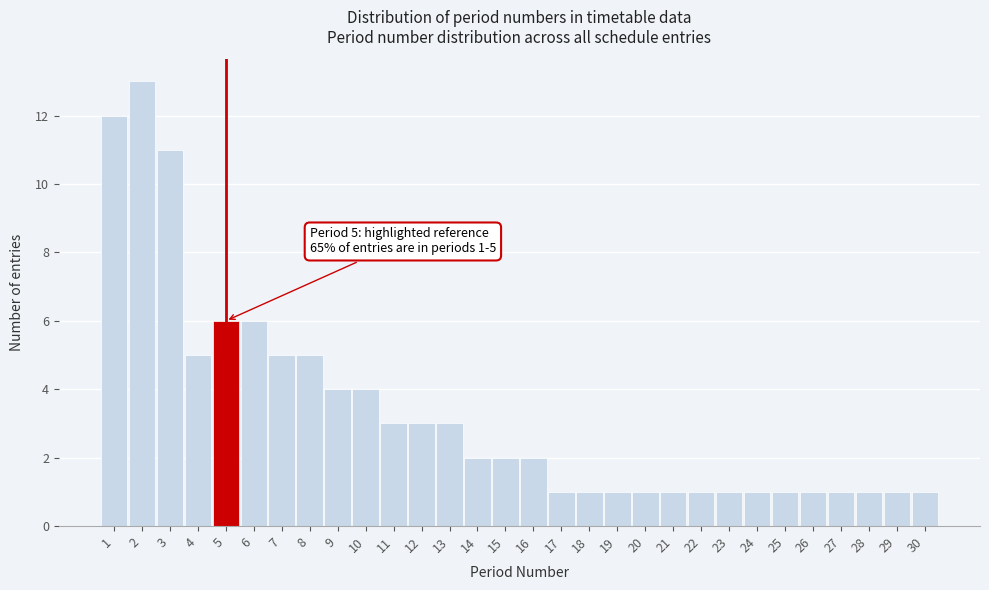

Over which range of the x-axis is the bar tallest?

1.5 to 2.5